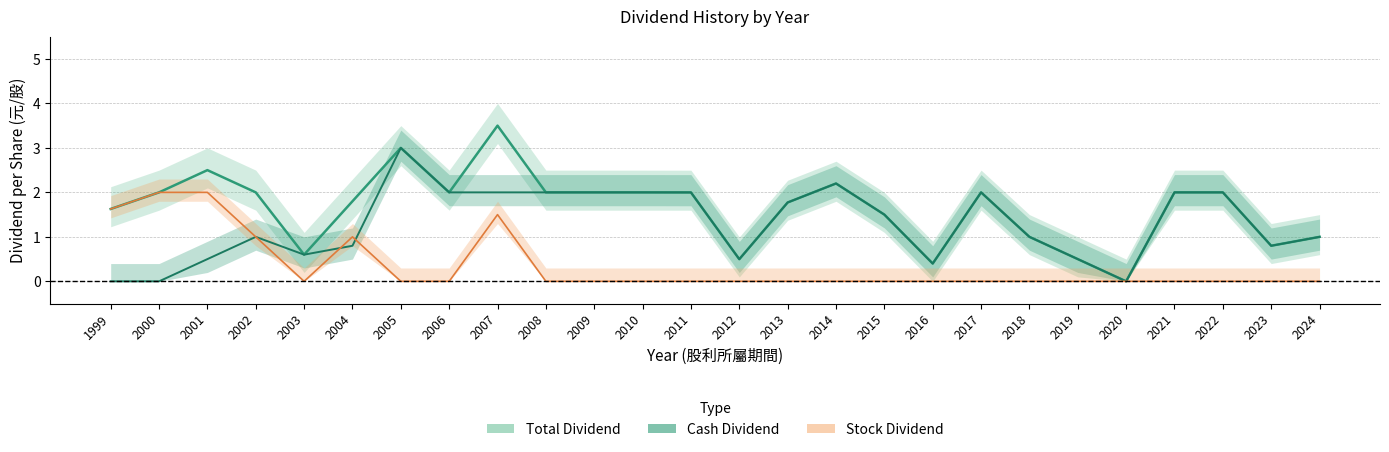

In Total Dividend, how many points are higher than both neighbors (excluding endpoints)?

5